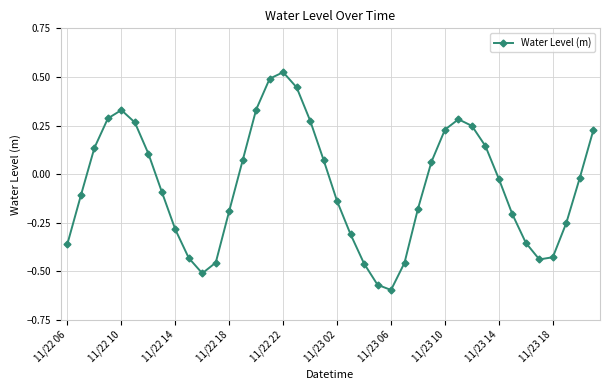

What is the sum of all values?

-2.3